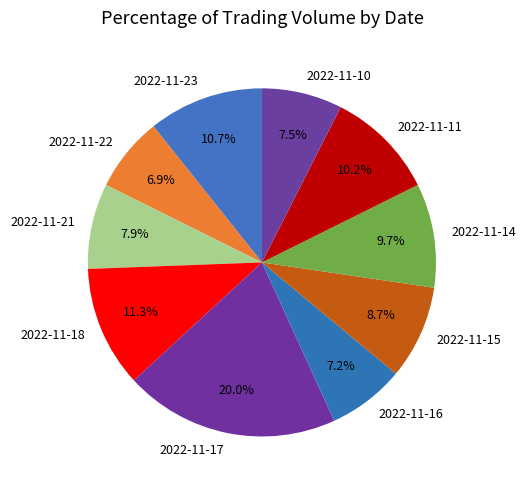

Approximately how many times larger is the value at 2022-11-16 compared to 2022-11-15?

0.8